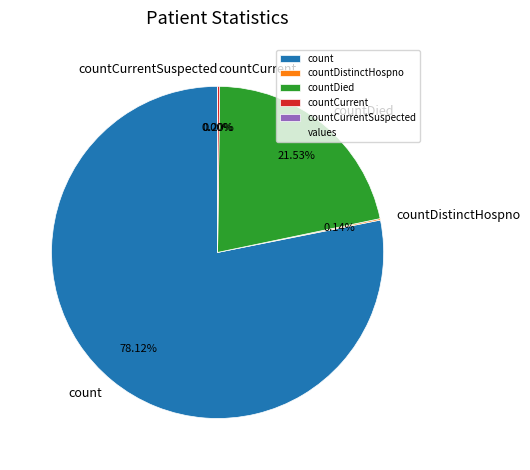

What percentage do countDied and countDistinctHospno together represent?

21.7%